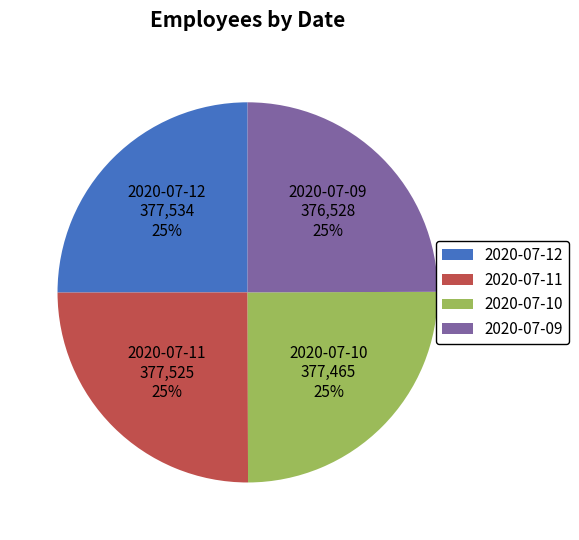

To the nearest percent, what percentage of the pie is 2020-07-12?

25%